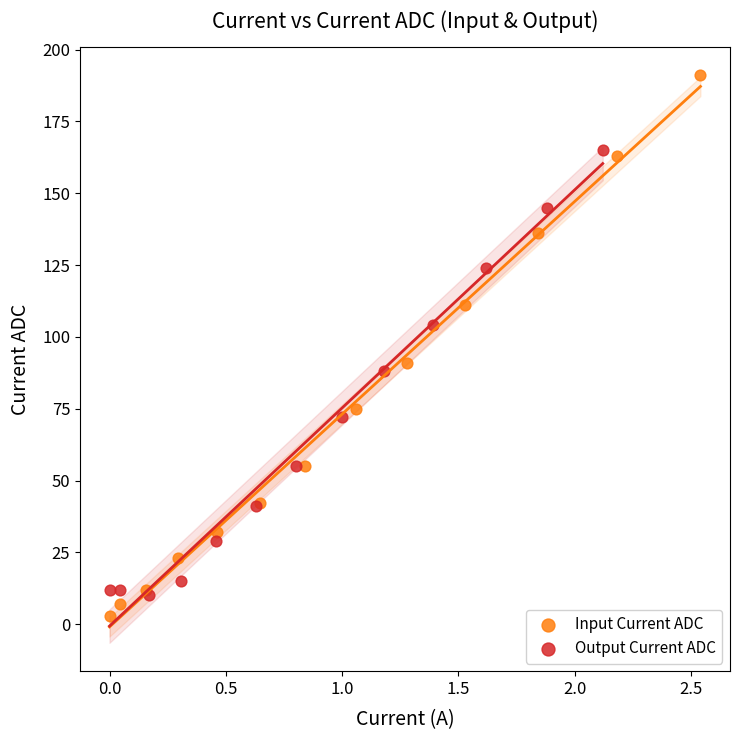

Which series contains the highest Y value?

Input Current ADC